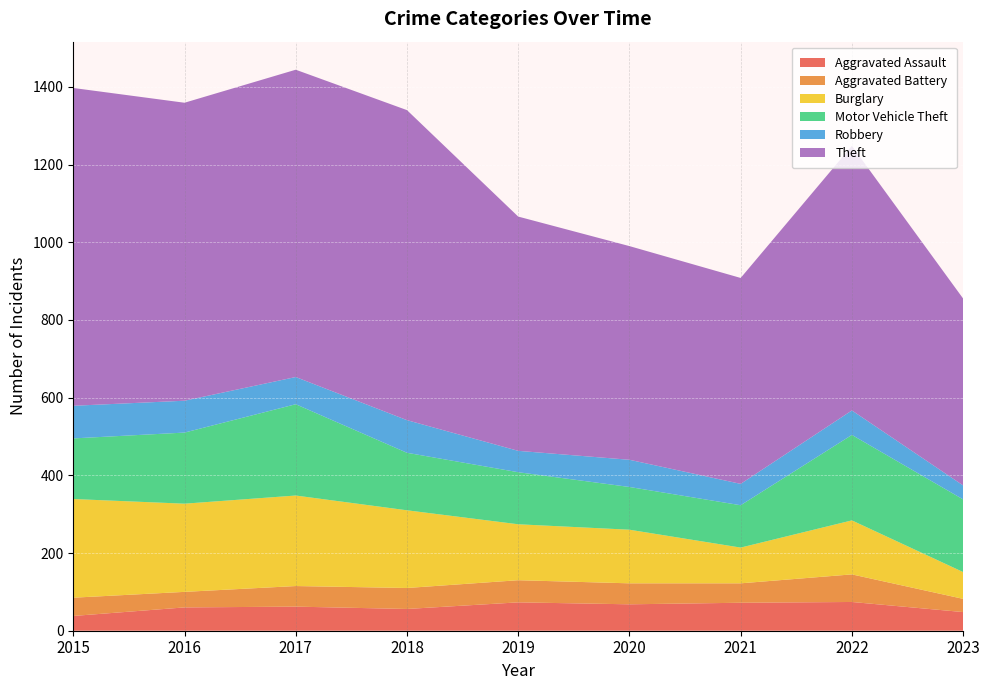

Reading right to left, extract all data points from this chart.

Aggravated Assault: 48	74	72	68	73	56	62	60	38
Aggravated Battery: 34	71	50	54	57	54	53	40	47
Burglary: 69	139	92	138	144	200	233	227	254
Motor Vehicle Theft: 187	220	109	110	134	148	235	183	156
Robbery: 36	63	55	70	55	84	70	82	84
Theft: 481	681	530	550	603	798	791	767	818